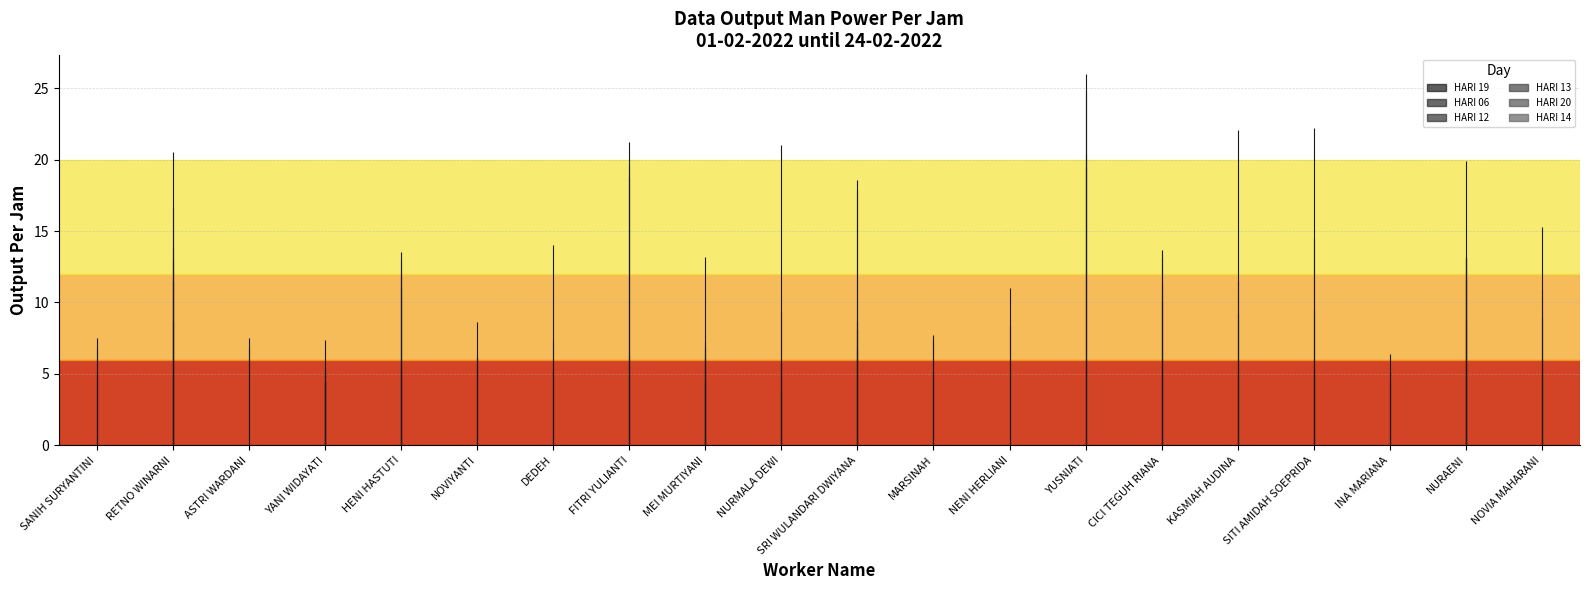

Reading left to right, list all the values displayed in this chart.

HARI 19: SANIH SURYANTINI=0.0	RETNO WINARNI=13.0	ASTRI WARDANI=0.0	YANI WIDAYATI=4.5	HENI HASTUTI=12.0	NOVIYANTI=8.6	DEDEH=0.0	FITRI YULIANTI=18.8	MEI MURTIYANI=4.4	NURMALA DEWI=0.0	SRI WULANDARI DWIYANA=6.8	MARSINAH=5.2	NENI HERLIANI=0.0	YUSNIATI=19.5	CICI TEGUH RIANA=11.3	KASMIAH AUDINA=0.0	SITI AMIDAH SOEPRIDA=0.0	INA MARIANA=5.1	NURAENI=13.1	NOVIA MAHARANI=0.0
HARI 06: SANIH SURYANTINI=6.8	RETNO WINARNI=20.5	ASTRI WARDANI=0.0	YANI WIDAYATI=5.4	HENI HASTUTI=5.4	NOVIYANTI=6.2	DEDEH=5.4	FITRI YULIANTI=0.0	MEI MURTIYANI=7.2	NURMALA DEWI=3.8	SRI WULANDARI DWIYANA=0.0	MARSINAH=0.0	NENI HERLIANI=0.0	YUSNIATI=0.0	CICI TEGUH RIANA=4.8	KASMIAH AUDINA=22.1	SITI AMIDAH SOEPRIDA=22.2	INA MARIANA=6.4	NURAENI=19.9	NOVIA MAHARANI=15.3
HARI 12: SANIH SURYANTINI=0.0	RETNO WINARNI=8.7	ASTRI WARDANI=0.0	YANI WIDAYATI=5.1	HENI HASTUTI=0.0	NOVIYANTI=0.0	DEDEH=14.0	FITRI YULIANTI=0.0	MEI MURTIYANI=6.2	NURMALA DEWI=9.4	SRI WULANDARI DWIYANA=8.7	MARSINAH=7.7	NENI HERLIANI=11.0	YUSNIATI=0.0	CICI TEGUH RIANA=0.0	KASMIAH AUDINA=9.2	SITI AMIDAH SOEPRIDA=9.5	INA MARIANA=4.6	NURAENI=8.8	NOVIA MAHARANI=8.9
HARI 13: SANIH SURYANTINI=5.0	RETNO WINARNI=16.7	ASTRI WARDANI=0.0	YANI WIDAYATI=7.4	HENI HASTUTI=11.0	NOVIYANTI=0.0	DEDEH=7.4	FITRI YULIANTI=21.2	MEI MURTIYANI=6.9	NURMALA DEWI=21.0	SRI WULANDARI DWIYANA=17.9	MARSINAH=7.4	NENI HERLIANI=0.0	YUSNIATI=20.4	CICI TEGUH RIANA=10.1	KASMIAH AUDINA=4.9	SITI AMIDAH SOEPRIDA=5.1	INA MARIANA=0.0	NURAENI=13.1	NOVIA MAHARANI=5.2
HARI 20: SANIH SURYANTINI=7.5	RETNO WINARNI=11.5	ASTRI WARDANI=6.9	YANI WIDAYATI=4.5	HENI HASTUTI=13.0	NOVIYANTI=0.0	DEDEH=0.0	FITRI YULIANTI=6.3	MEI MURTIYANI=4.4	NURMALA DEWI=5.8	SRI WULANDARI DWIYANA=8.1	MARSINAH=0.0	NENI HERLIANI=0.0	YUSNIATI=24.8	CICI TEGUH RIANA=13.2	KASMIAH AUDINA=11.5	SITI AMIDAH SOEPRIDA=14.5	INA MARIANA=0.0	NURAENI=11.6	NOVIA MAHARANI=10.9
HARI 14: SANIH SURYANTINI=0.0	RETNO WINARNI=13.8	ASTRI WARDANI=7.5	YANI WIDAYATI=4.4	HENI HASTUTI=13.5	NOVIYANTI=6.2	DEDEH=0.0	FITRI YULIANTI=19.6	MEI MURTIYANI=13.2	NURMALA DEWI=0.0	SRI WULANDARI DWIYANA=18.6	MARSINAH=0.0	NENI HERLIANI=8.4	YUSNIATI=26.0	CICI TEGUH RIANA=13.7	KASMIAH AUDINA=0.0	SITI AMIDAH SOEPRIDA=0.0	INA MARIANA=0.0	NURAENI=13.2	NOVIA MAHARANI=0.0